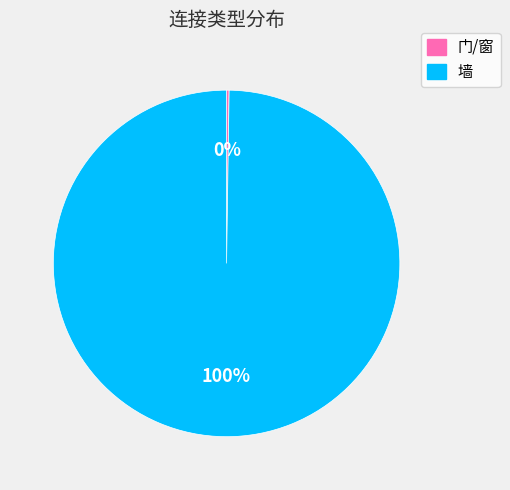

What is the largest slice in the pie chart?

墙